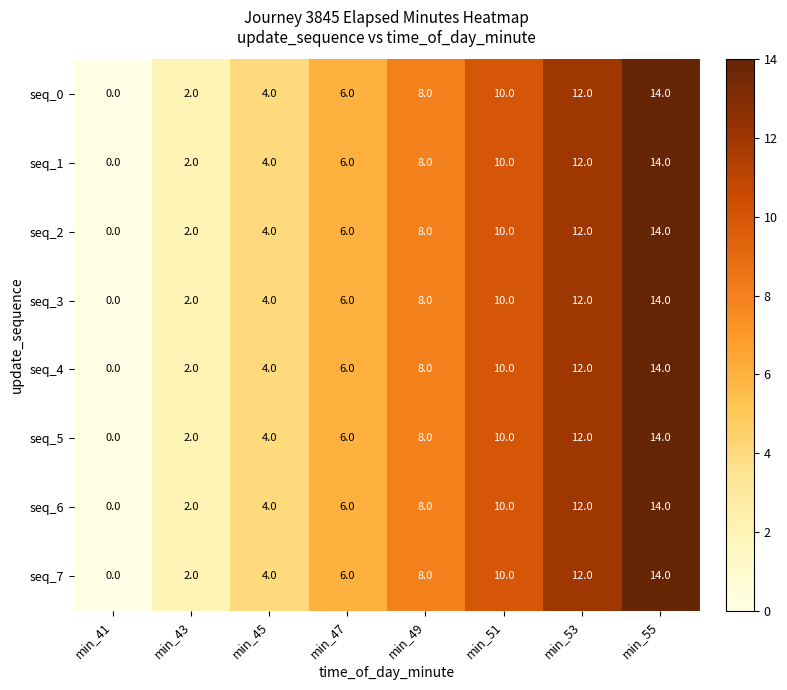

Which label corresponds to the smallest value in the chart?

min_41